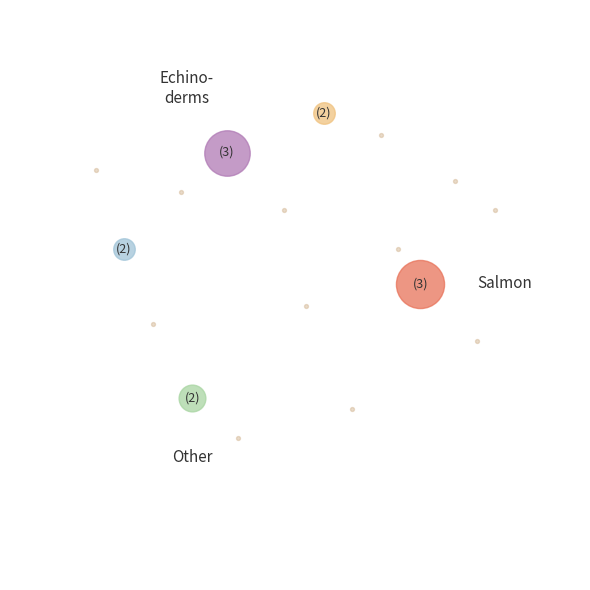

Is there a majority slice in this chart?

No